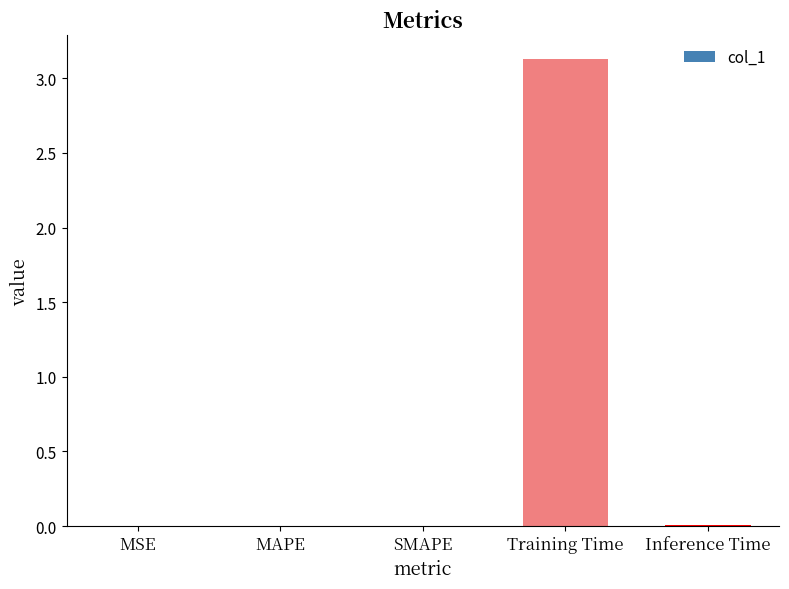

What value does the data have at Training Time?

3.1